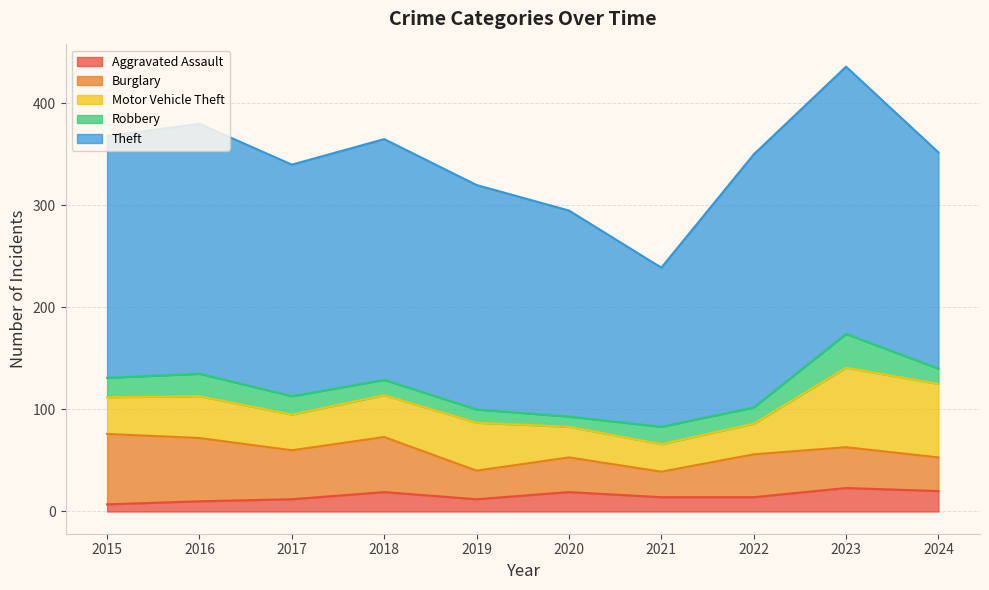

In Motor Vehicle Theft, how many points are lower than both neighbors (excluding endpoints)?

2